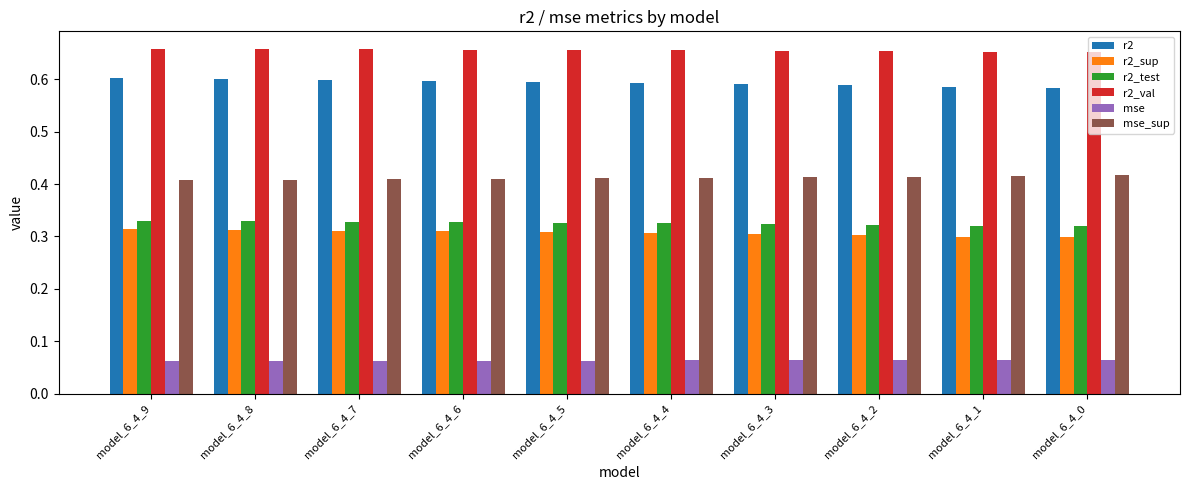

Does the chart contain any negative values?

No